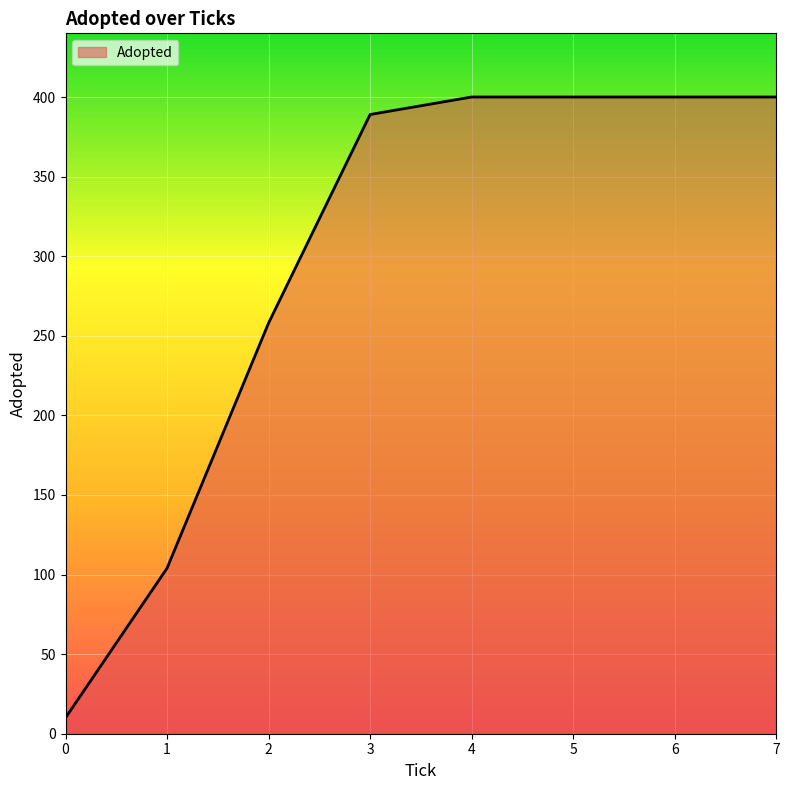

What is the ratio of the value at 5 to the value at 6?

1.0